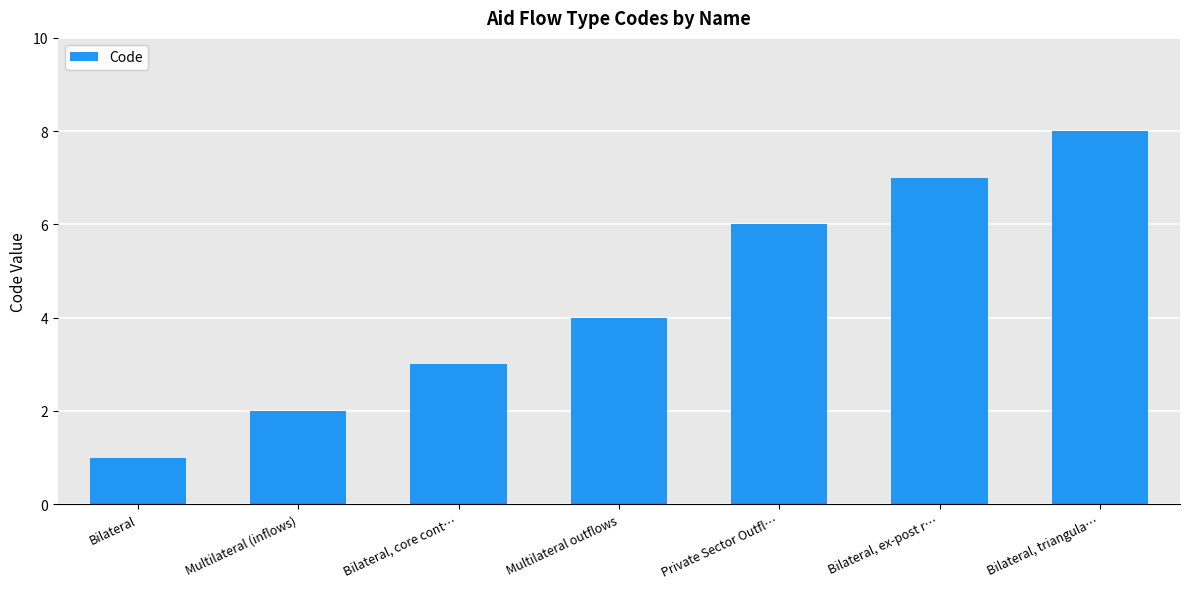

What is the smallest value displayed?

1